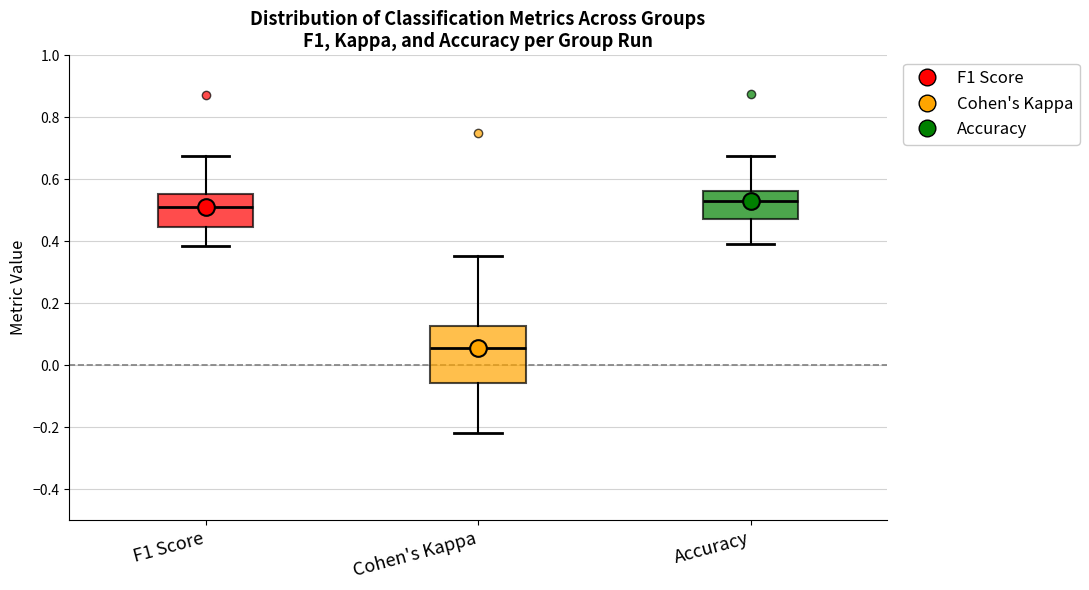

Which box has the highest median line?

Accuracy